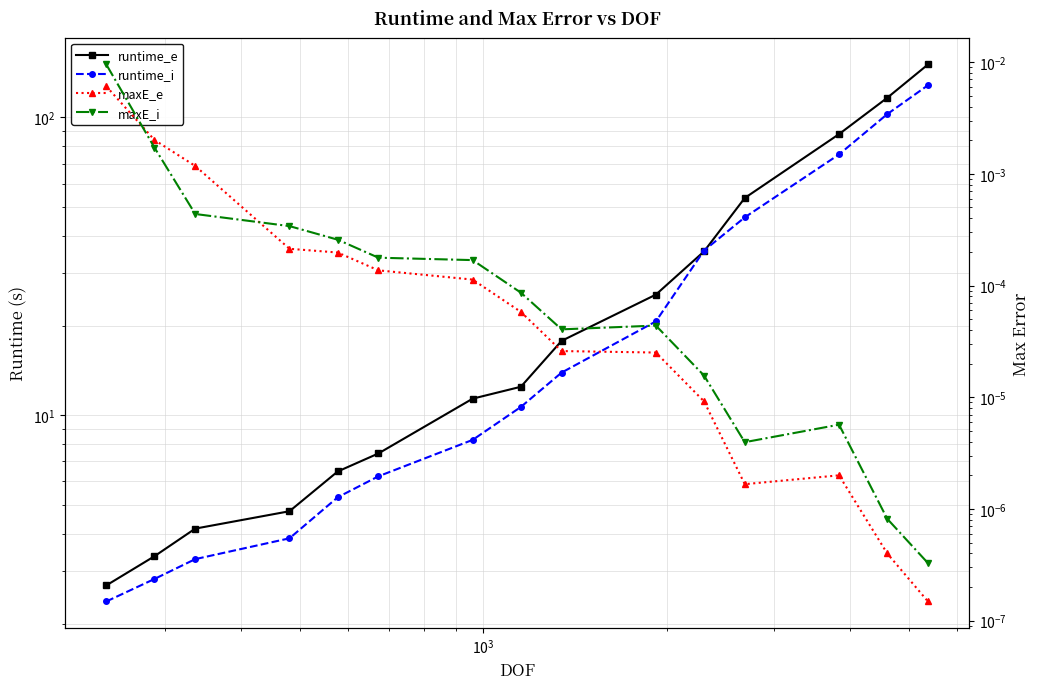

What is the difference between the second highest and second lowest values in the runtime_i series?

99.7